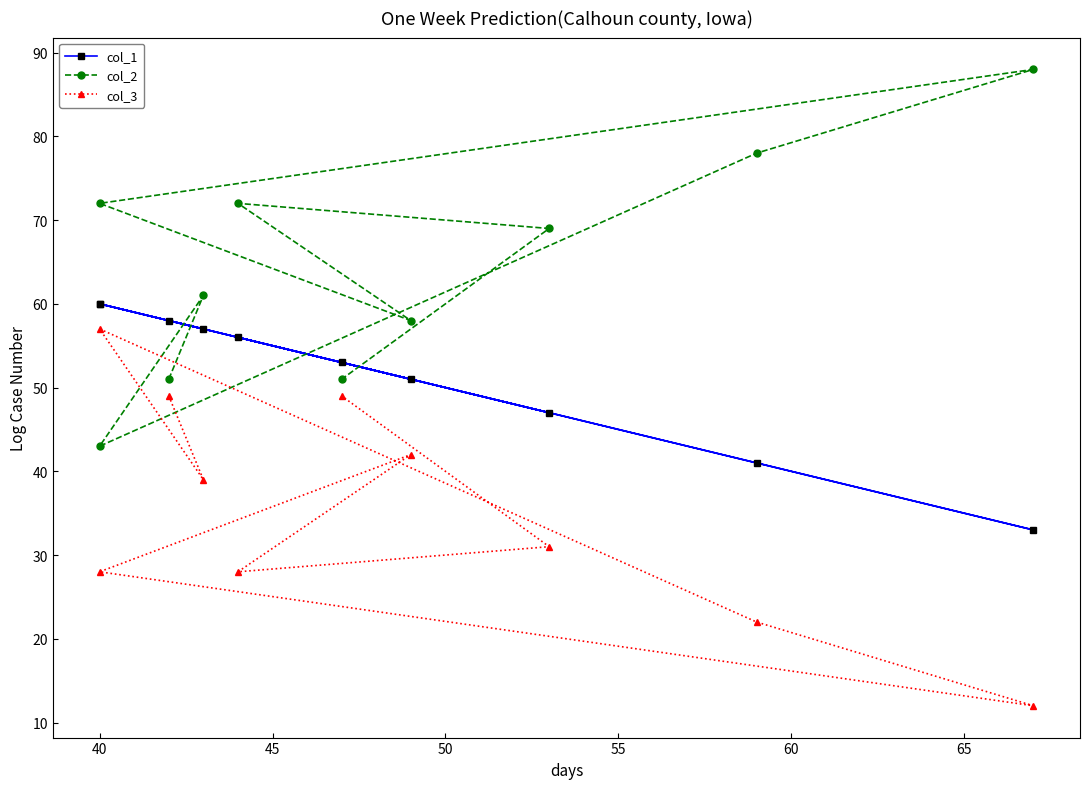

After their last crossing, which series has the higher values: col_1 or col_2?

col_1